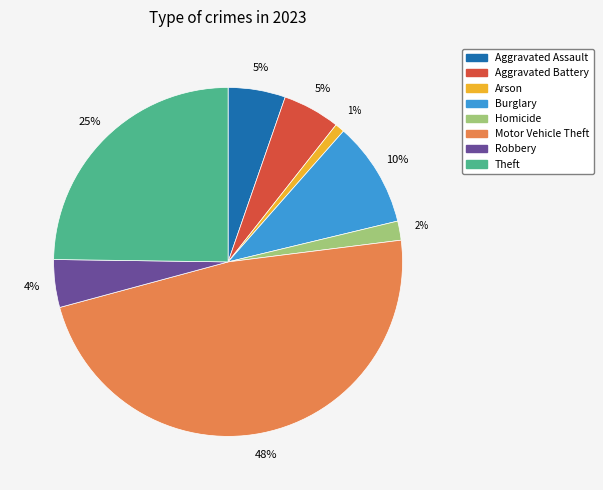

To the nearest percent, what is the difference between the largest and smallest slice percentages?

47%